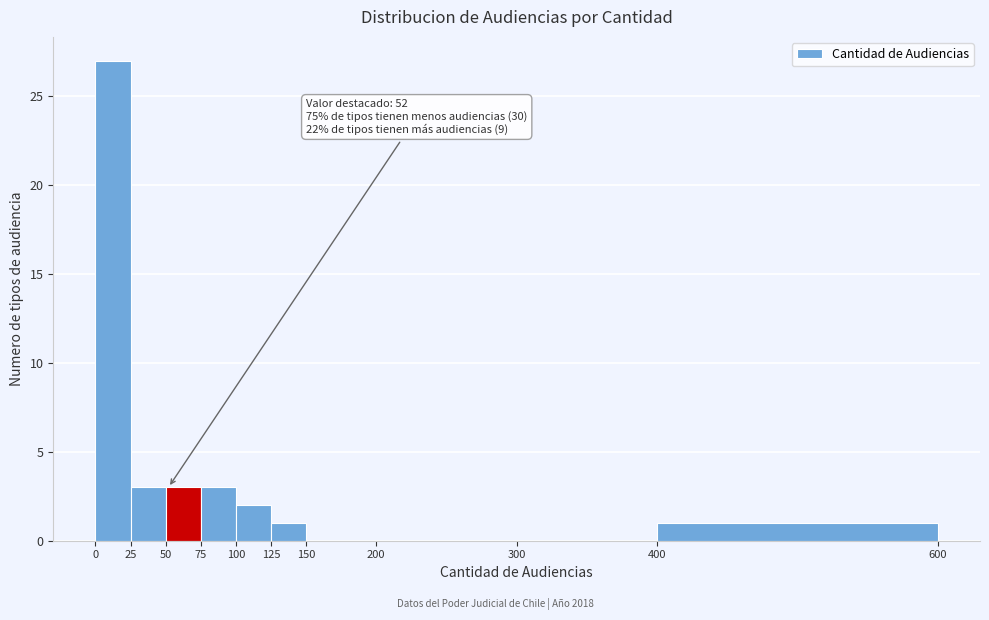

Over which range of the x-axis is the bar tallest?

0 to 25